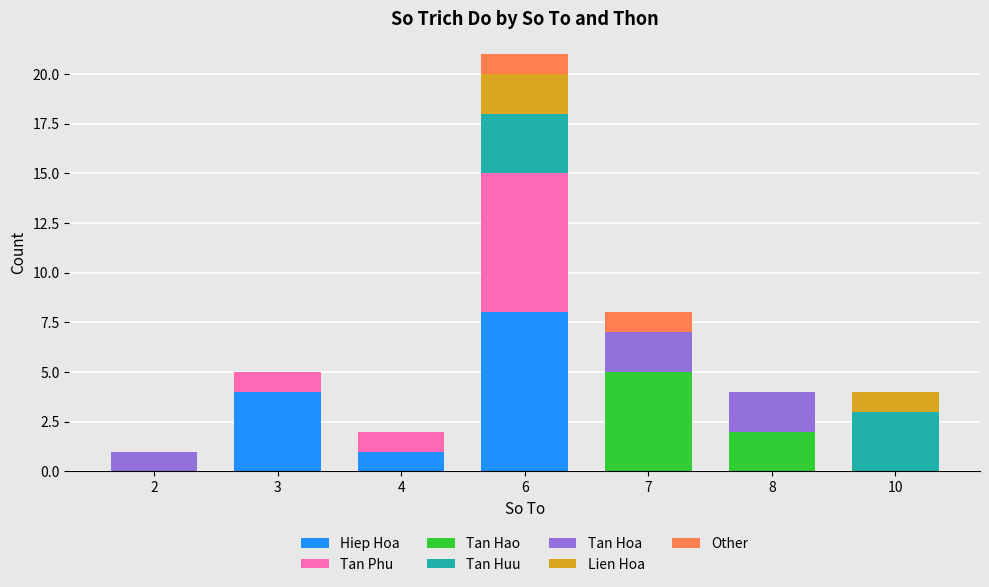

Read the Hiep Hoa value at 6.

8